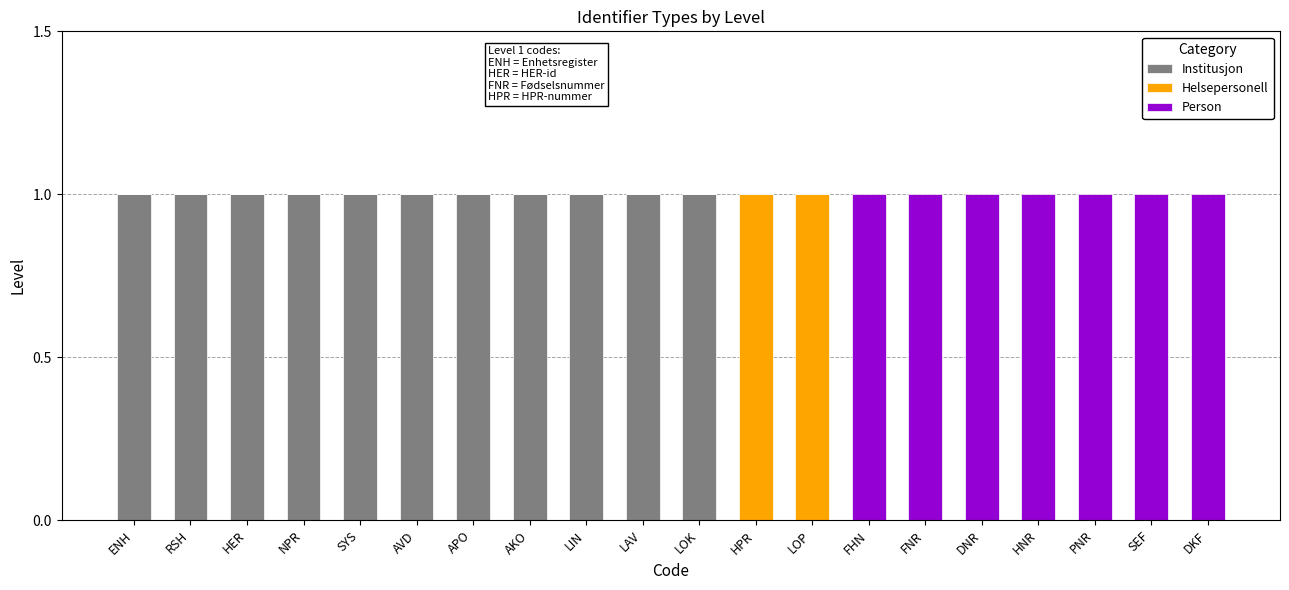

Is it true that Institusjon equals 2 at HER?

False